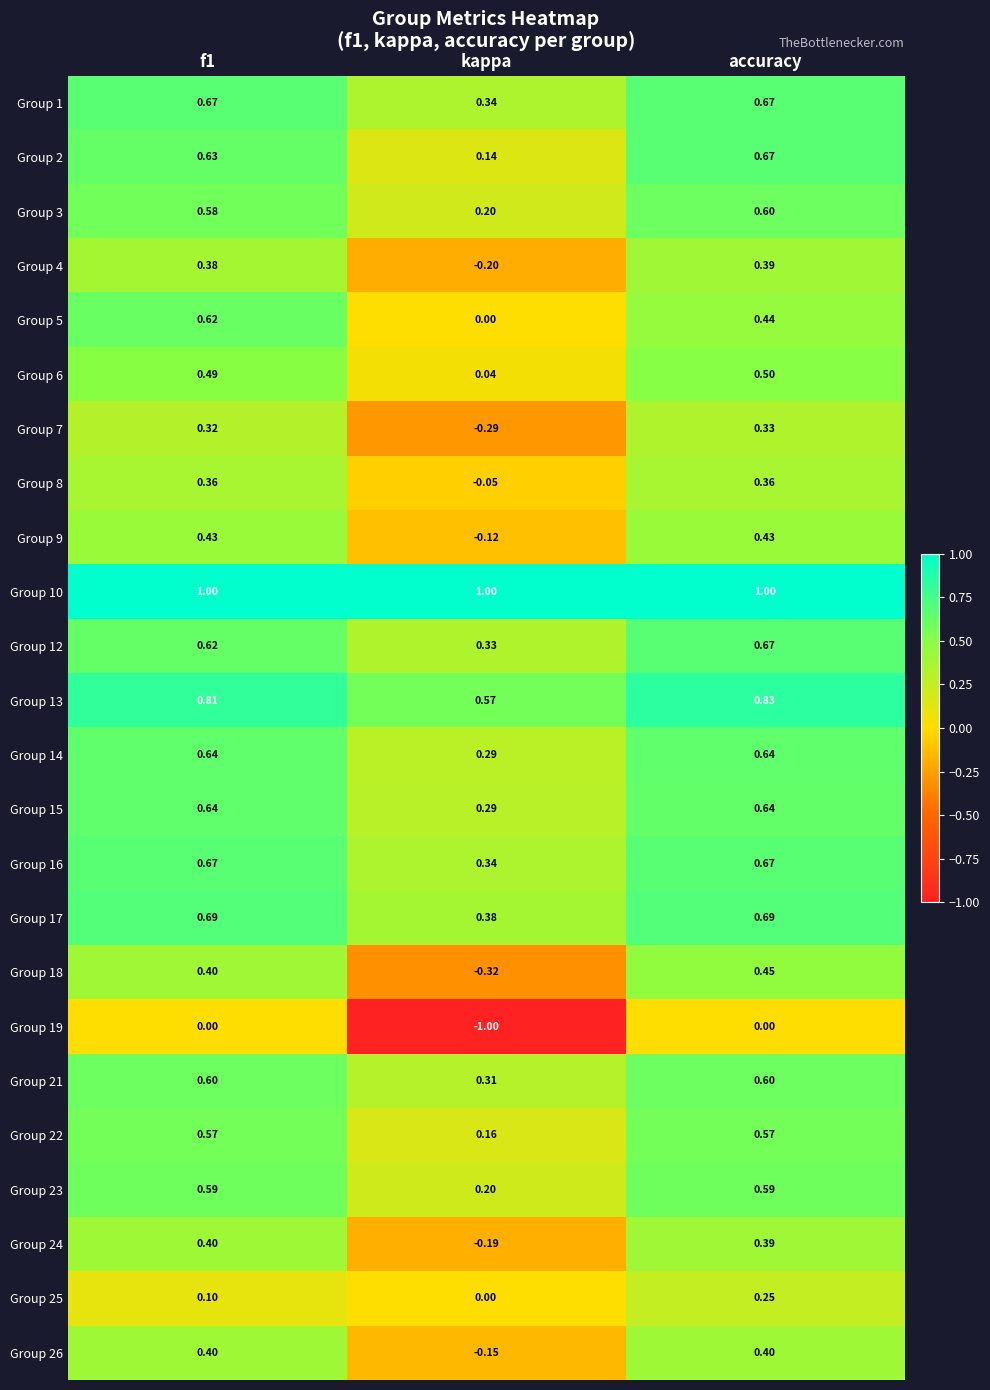

At which category is the sum across all series the highest?

accuracy